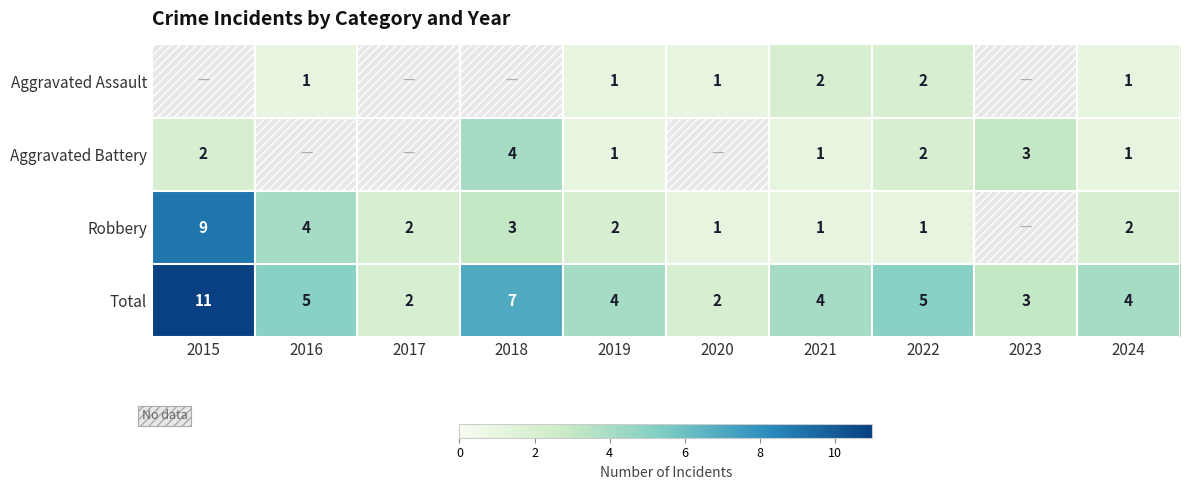

What is the greatest value displayed?

11